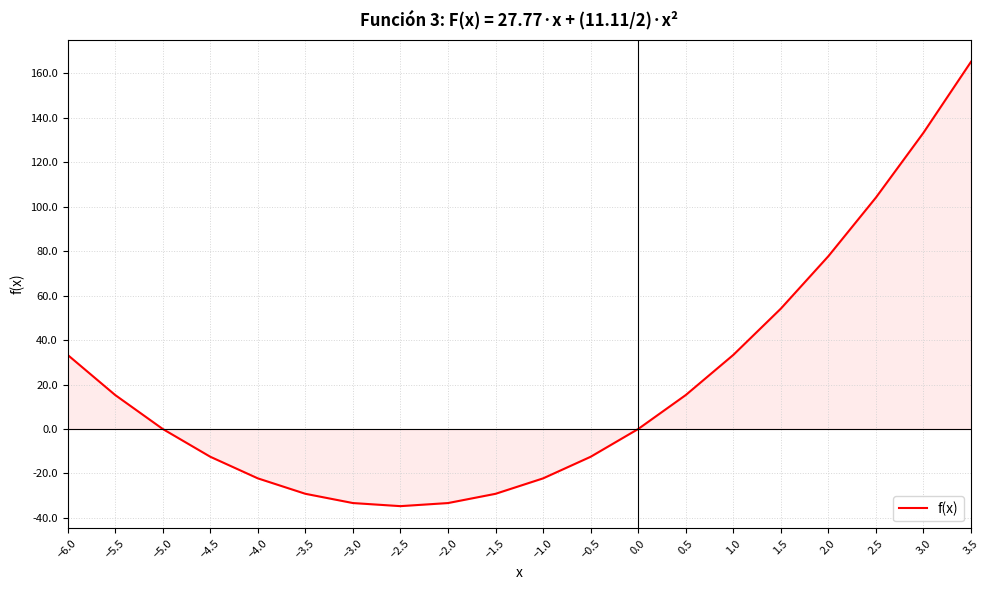

Is it true that the value at 3.5 is 108.2?

False